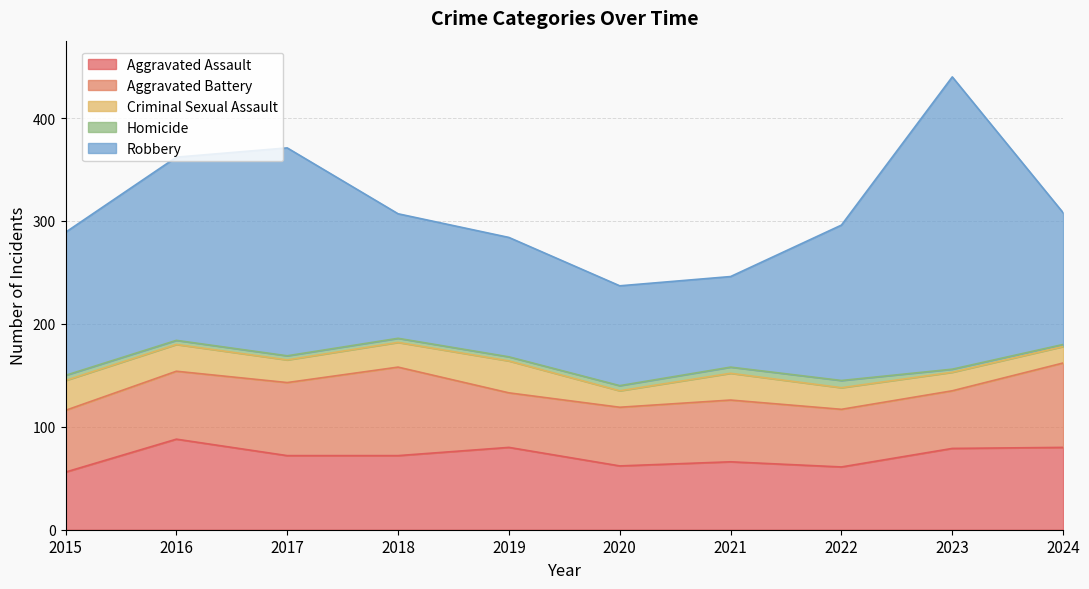

Which series changed the most between 2018 and 2024?

Aggravated Assault